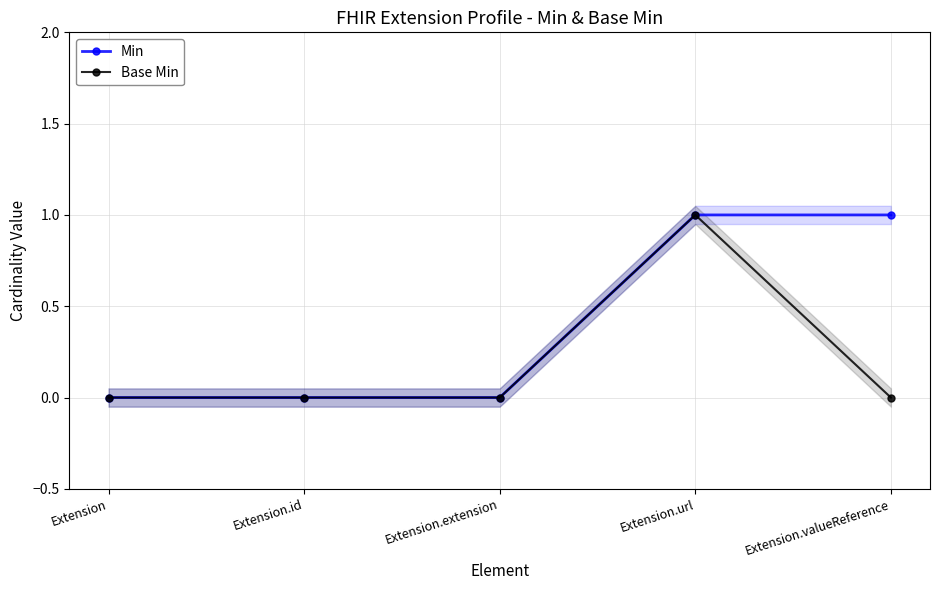

True or false: Min and Base Min intersect in this chart.

False